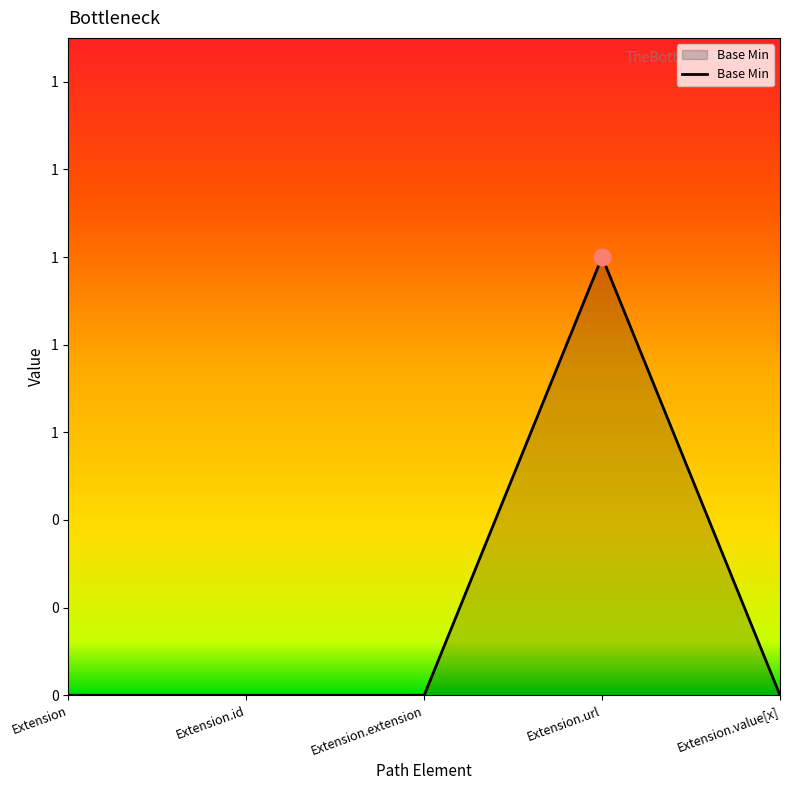

List the labels in order of value, smallest first.

Extension, Extension.id, Extension.extension, Extension.value[x], Extension.url